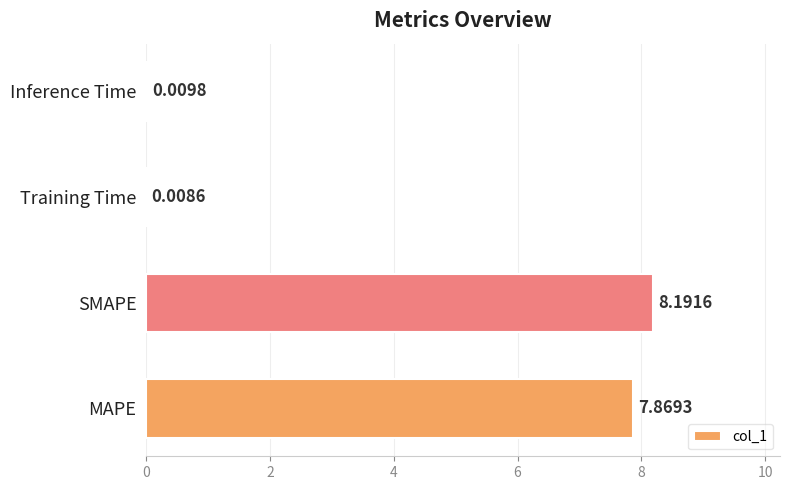

What is the change in value from MAPE to SMAPE?

+0.3